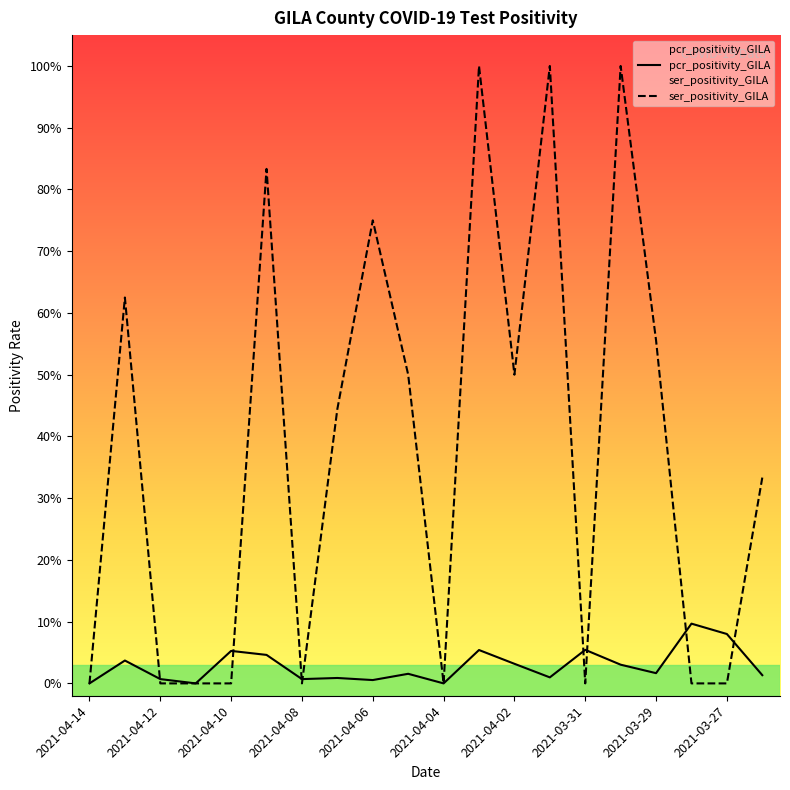

Count the ser_positivity_GILA values in the range 0 to 1.

20